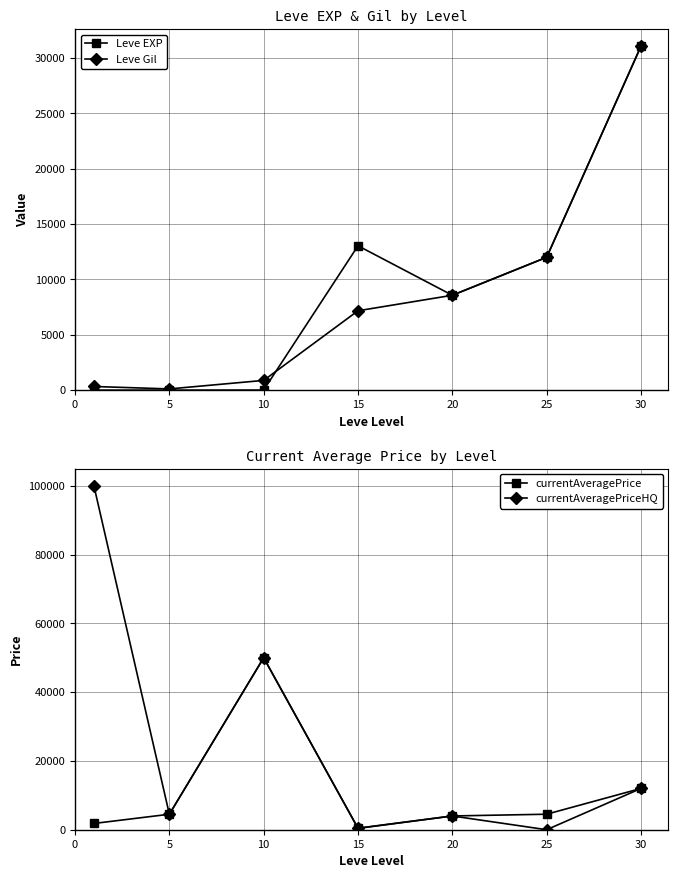

At which category does Leve EXP reach its first local peak?

15